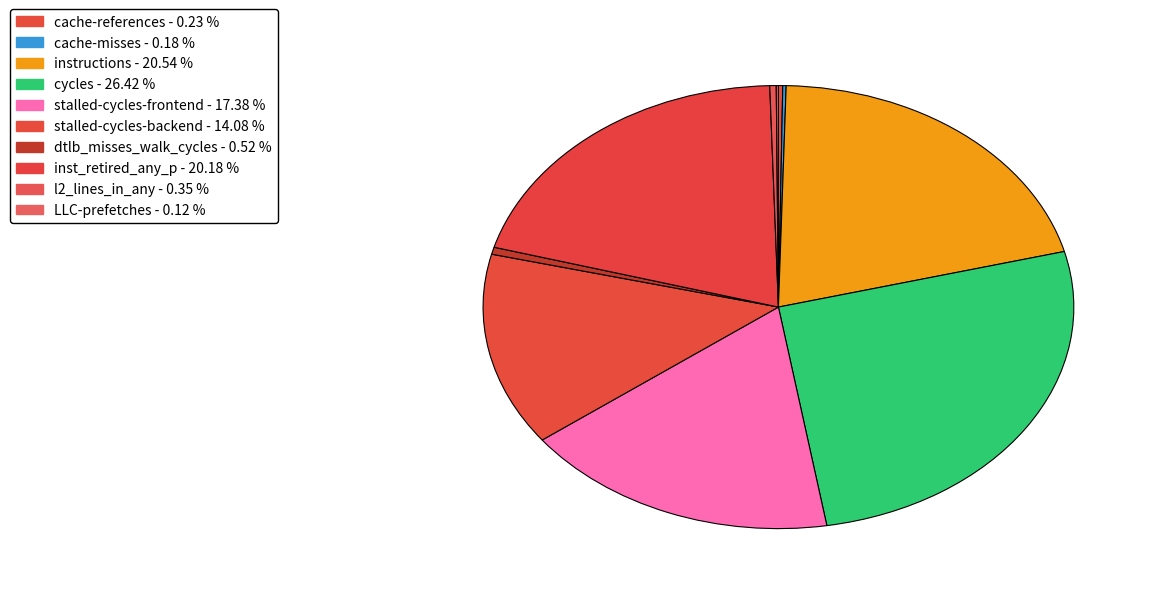

What is the smallest slice in the pie chart?

LLC-prefetches